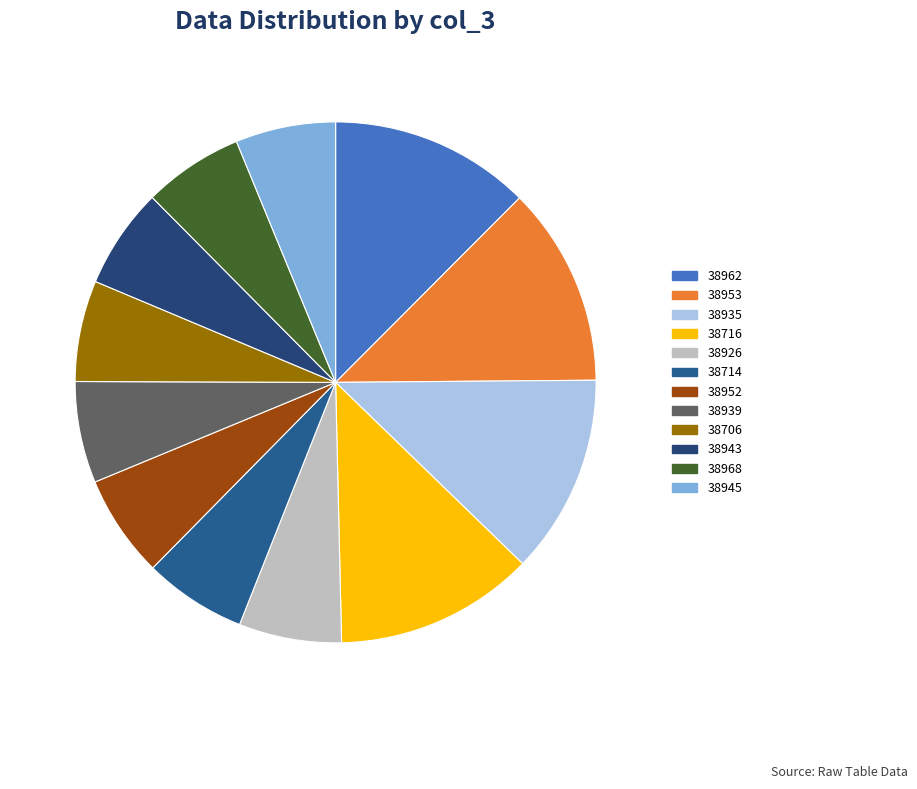

Does 38926 represent more than half of the total?

No